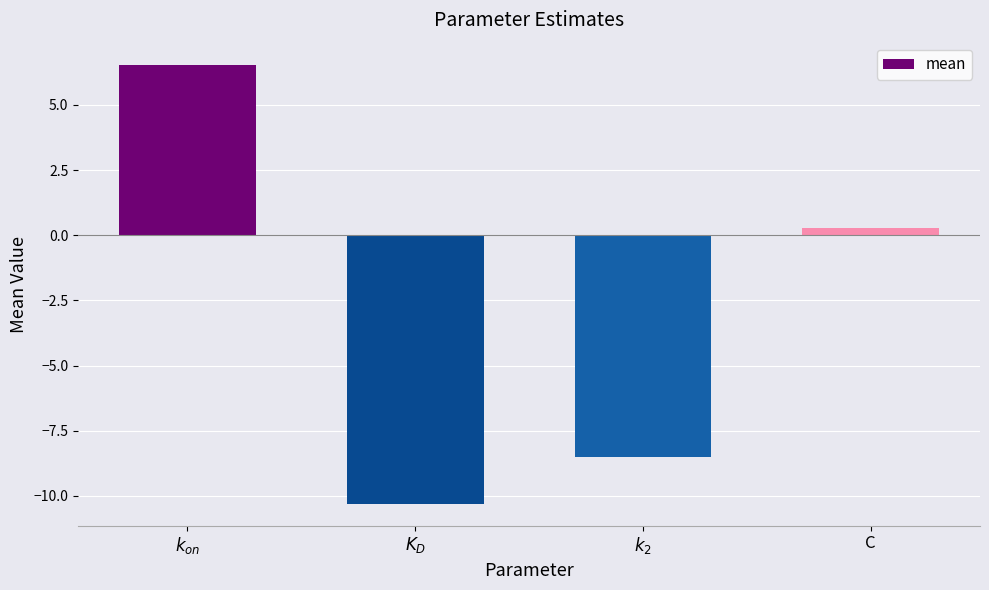

What is the label of the 3rd bar from the right?

$K_D$